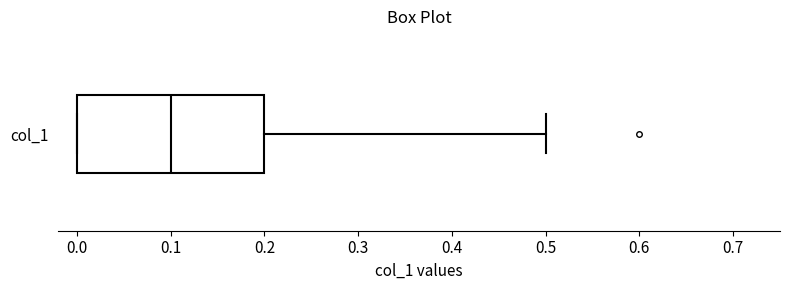

Transcribe this box plot: give where the median line is, the range the box spans, and where the two whiskers end, as read against the x-axis. The values are not printed on the chart, so give them approximately, as read against the axis.

median 0.1, box 0.0 to 0.2, whiskers 0.0 to 0.5